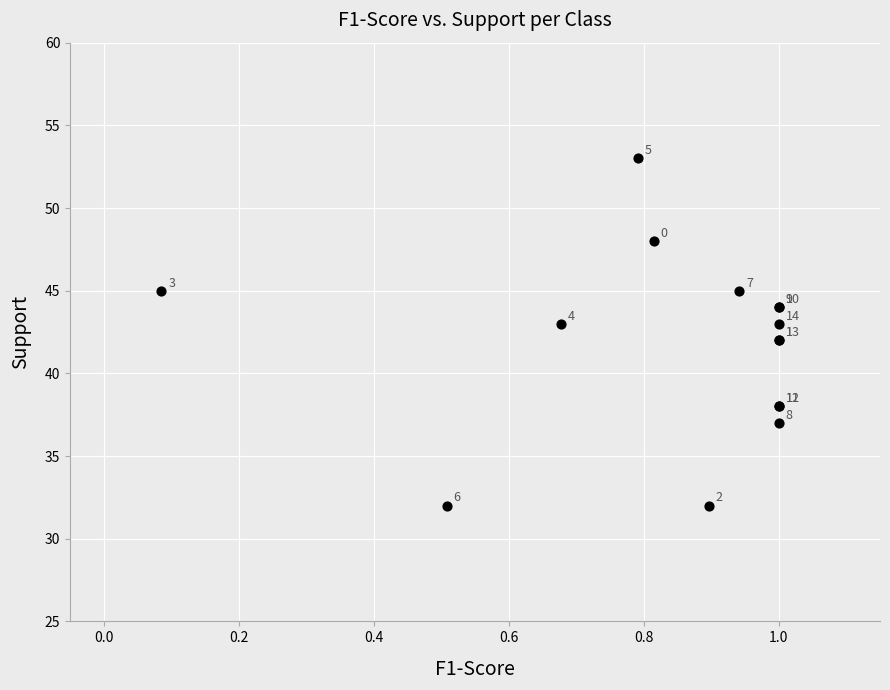

What Y value in the scatter plot is closest to 42?

42